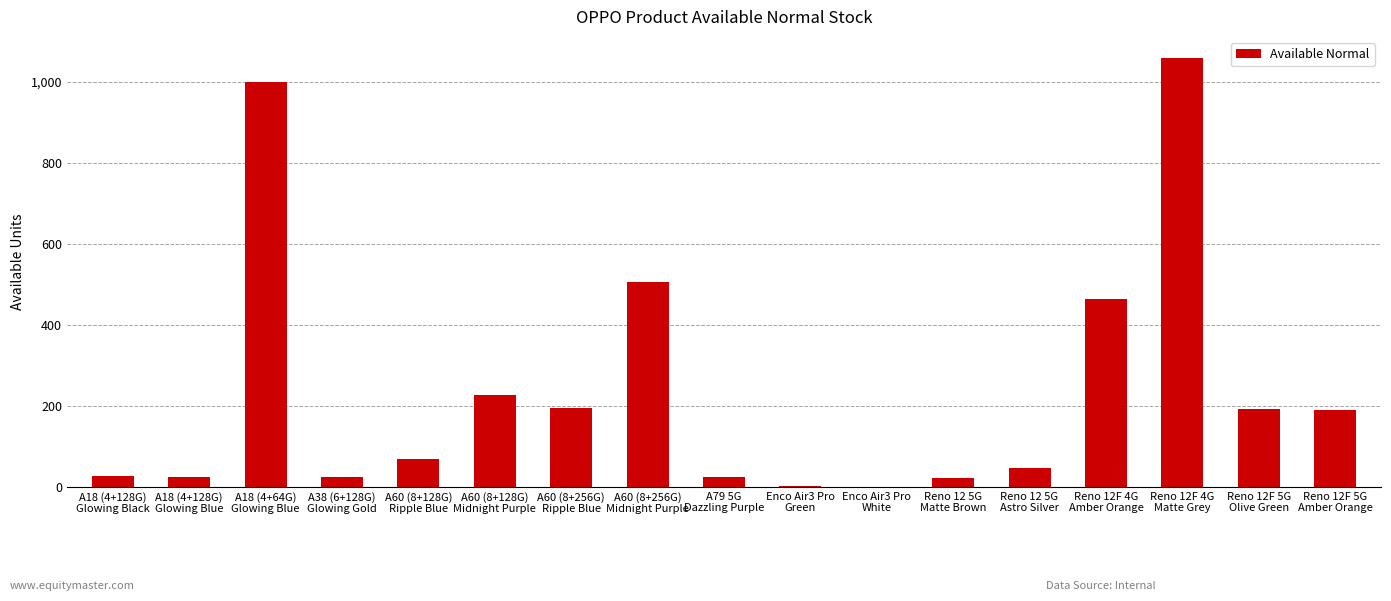

Where does the data first go above 68?

A18 (4+64G)
Glowing Blue